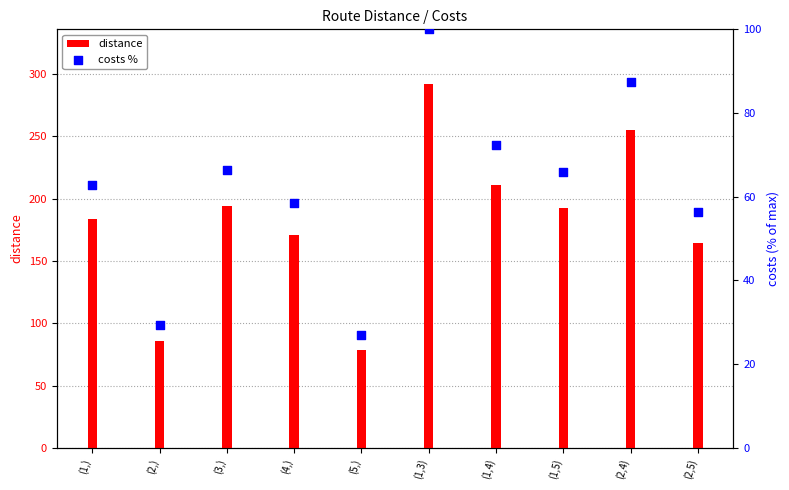

Which series contains the highest Y value?

distance